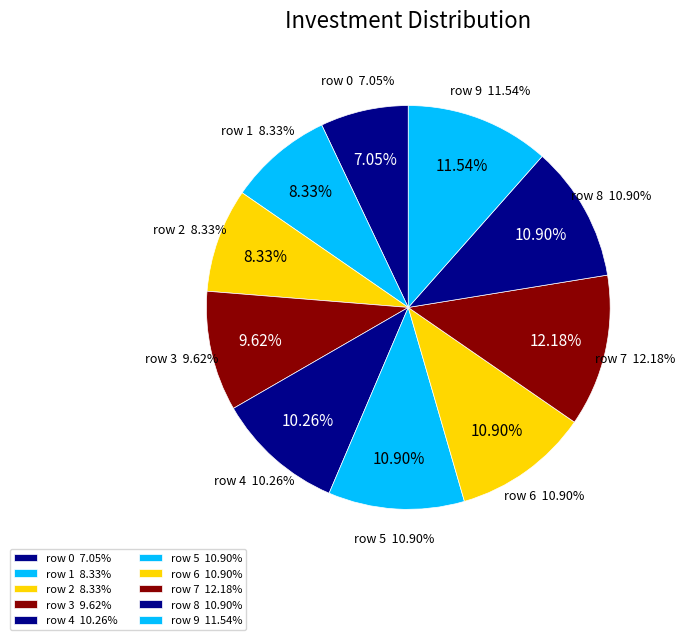

To the nearest percent, what percentage of the pie is row 8?

11%